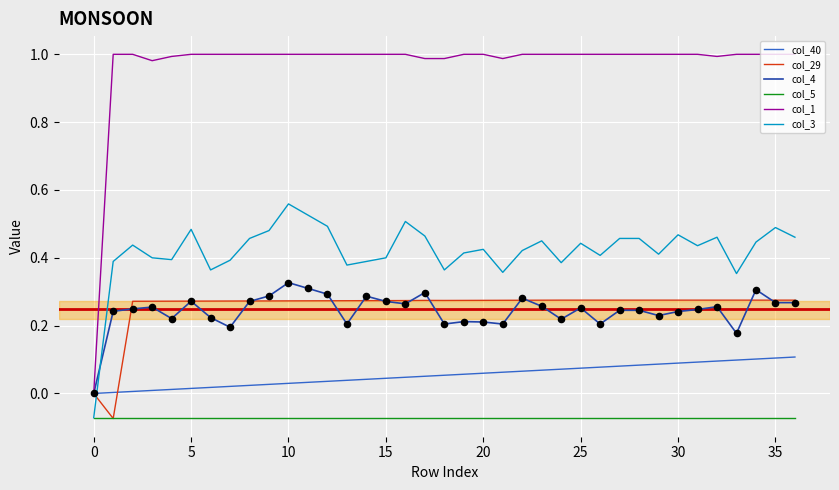

Which series has the largest total across all categories?

col_1